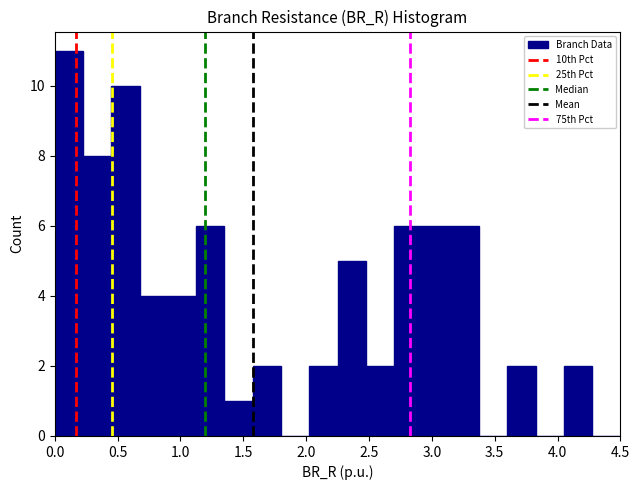

What is the height of the bar covering 4.050 to 4.275 on the x-axis? Neither the bar edges nor the heights are printed on the chart, so give them approximately, as read against the axes.

2